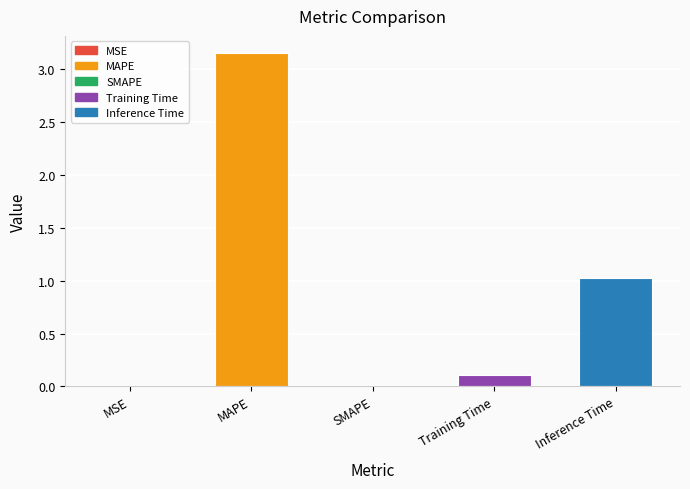

The chart shows a value of 0.0 at MSE. True or false?

True